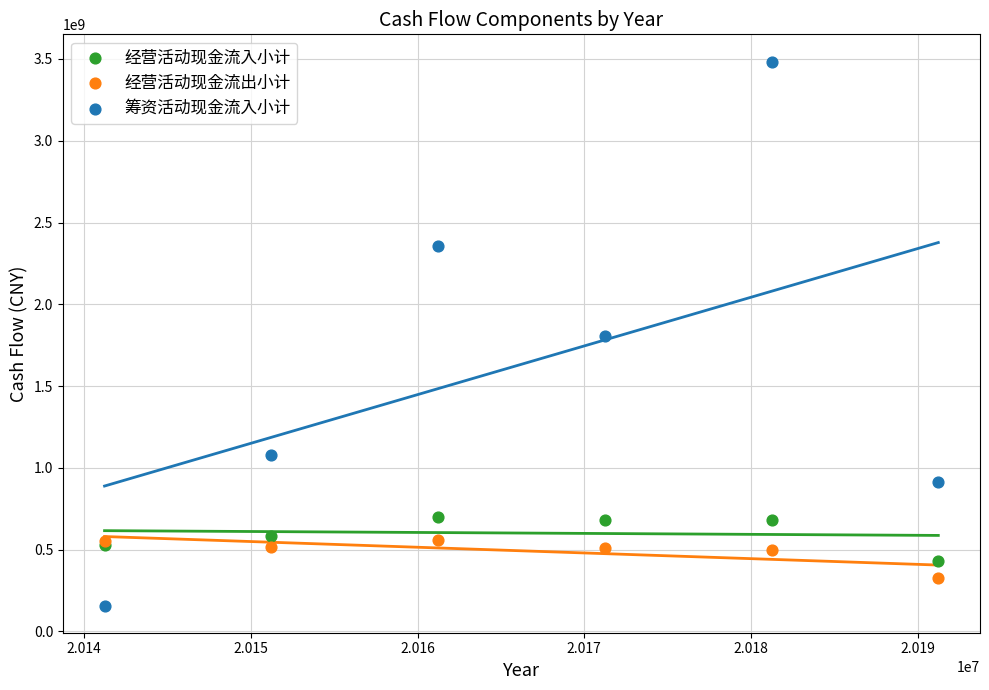

Which series has the widest spread of Y values?

筹资活动现金流入小计